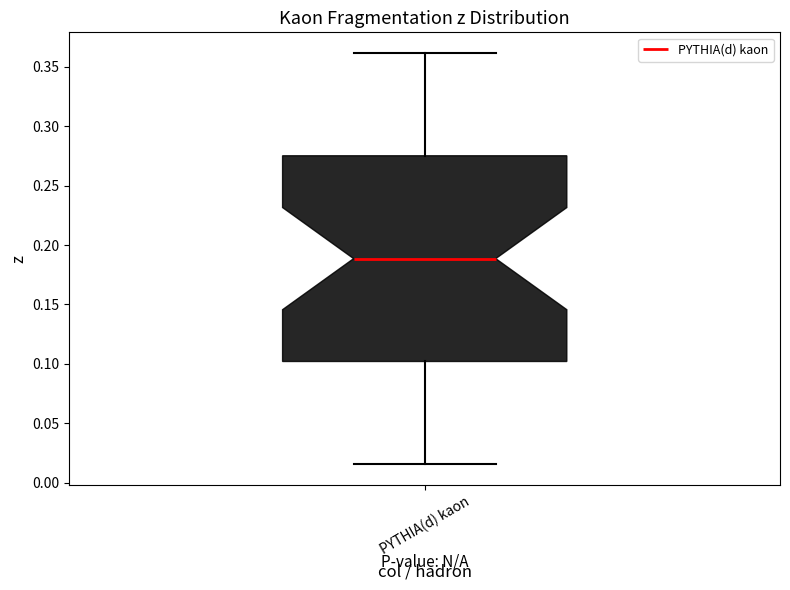

Transcribe this box plot: give where the median line is, the range the box spans, and where the two whiskers end, as read against the y-axis. The values are not printed on the chart, so give them approximately, as read against the axis.

median 0.190, box 0.100 to 0.275, whiskers 0.015 to 0.360